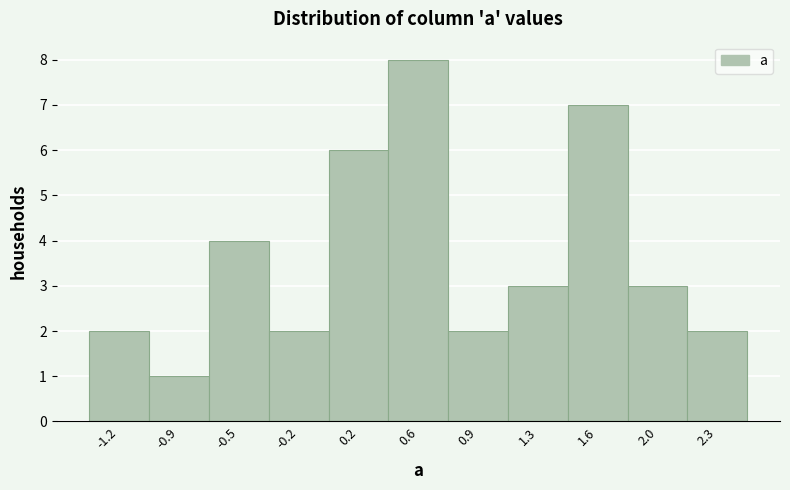

Reading right to left, list all the values displayed in this chart.

2.3=2	2.0=3	1.6=7	1.3=3	0.9=2	0.6=8	0.2=6	-0.2=2	-0.5=4	-0.9=1	-1.2=2